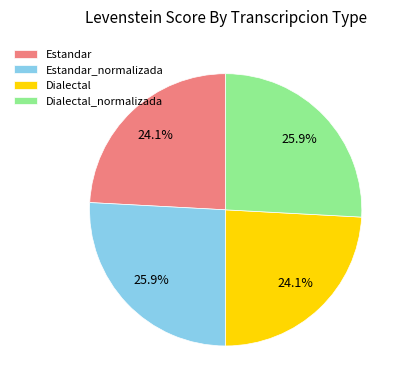

How much of the chart is everything except Estandar?

75.9%